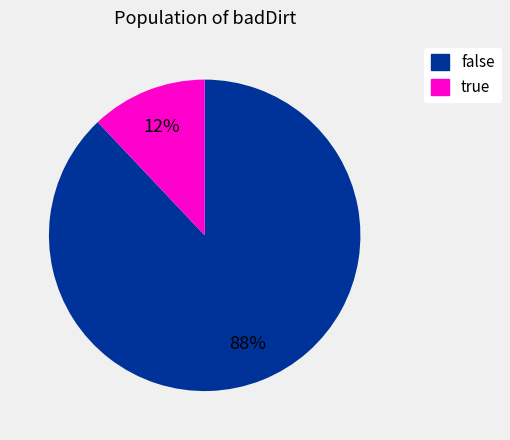

Between true and false, which is larger?

false